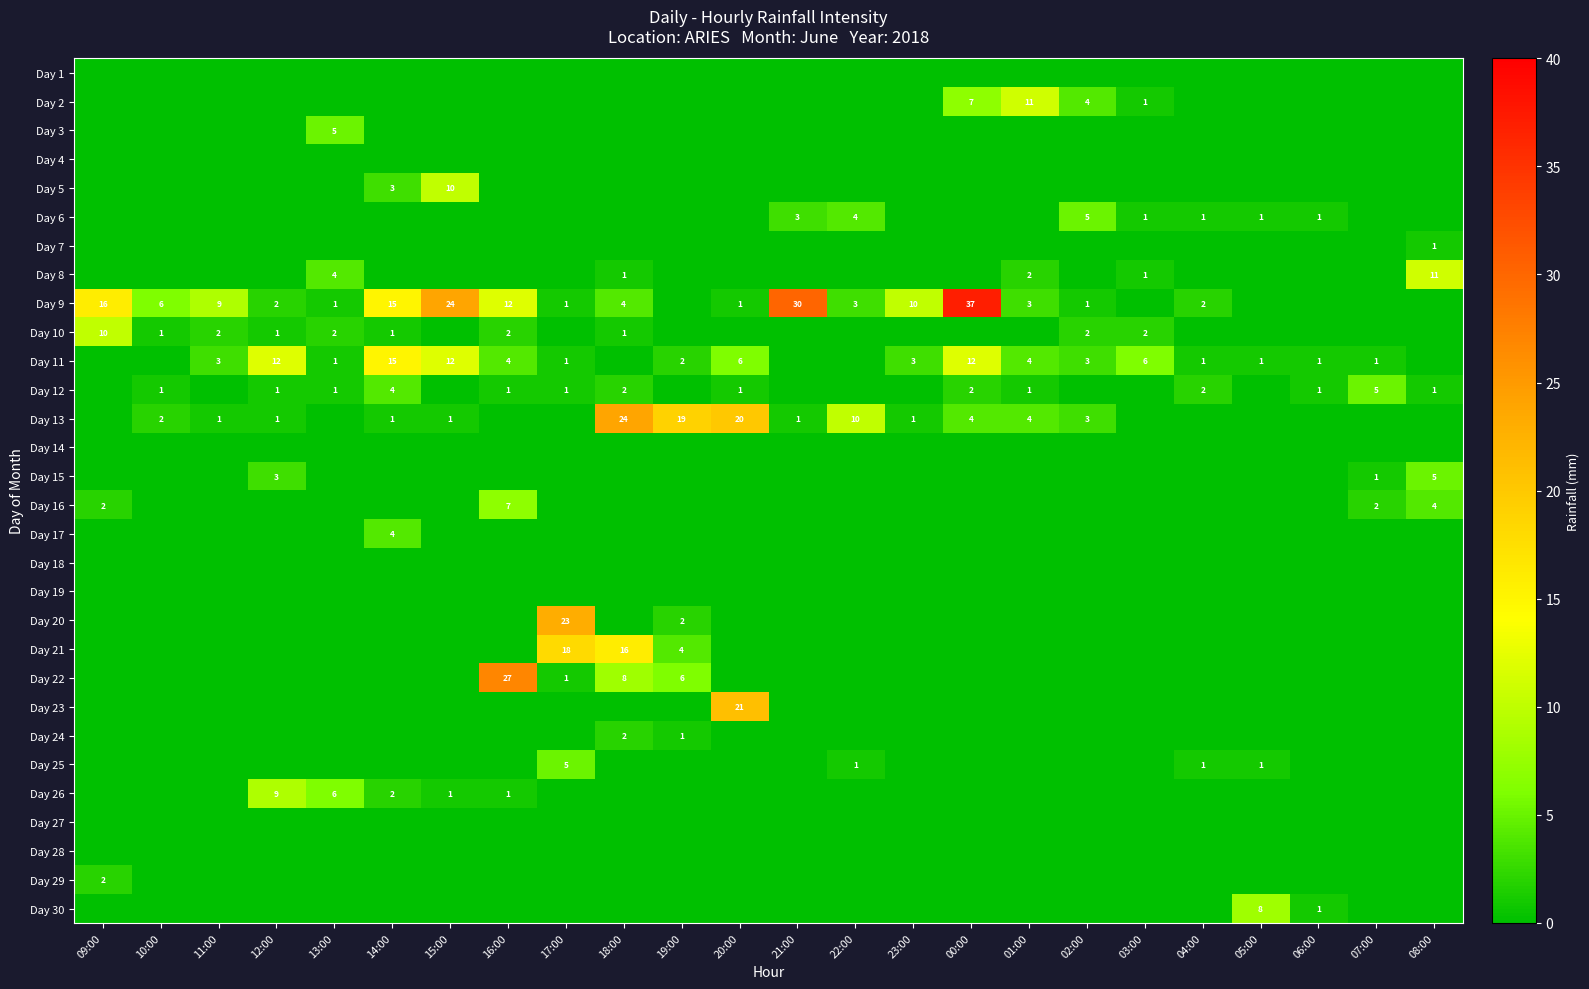

What is the total value across all series at 11:00?

15